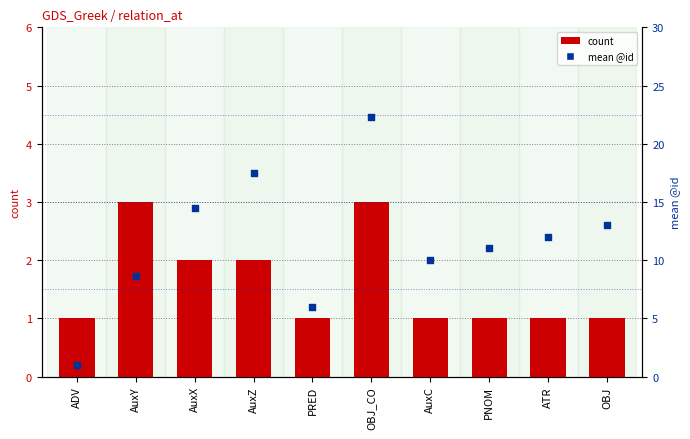

At how many categories does at least one series exceed 11?

5